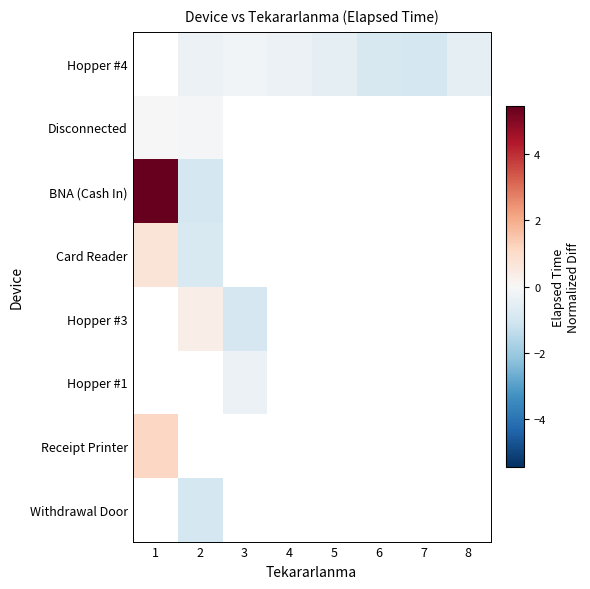

Rank the series at 2 from lowest to highest value.

BNA (Cash In), Withdrawal Door, Card Reader, Hopper #4, Disconnected, Hopper #3, Hopper #1, Receipt Printer